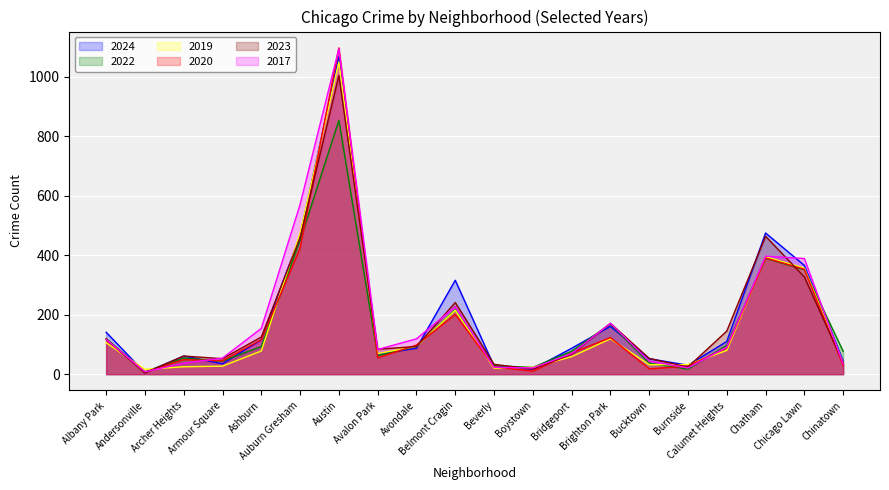

Reading left to right, list all the values displayed in this chart.

2024: 141	5	61	35	116	467	1068	67	87	316	27	17	87	161	52	30	110	475	366	45
2022: 120	8	54	44	93	450	854	62	94	217	28	23	77	169	37	17	97	390	351	77
2019: 106	16	25	27	78	475	1051	69	94	215	20	23	59	119	32	32	80	395	357	39
2020: 117	7	49	45	116	424	1098	55	98	201	25	10	71	123	18	27	89	391	353	29
2023: 117	4	61	52	125	459	1005	84	93	241	33	17	67	171	53	24	145	464	327	38
2017: 117	8	37	54	154	571	1095	83	119	227	23	21	69	171	44	21	91	397	389	34